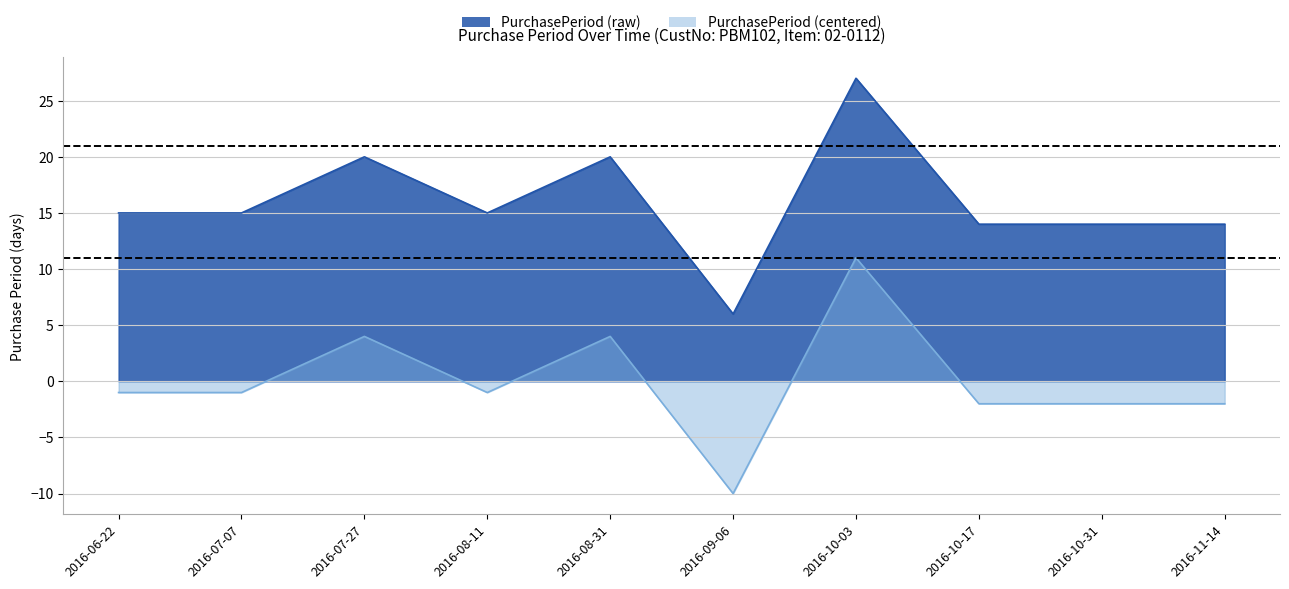

How many values exceed 15?

3